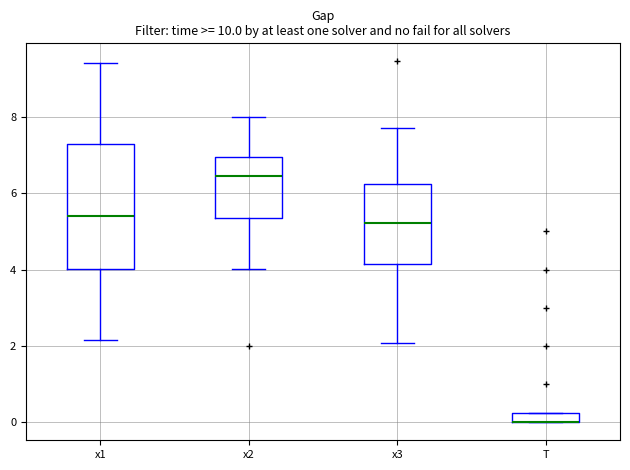

Where is the upper edge of the box for T on the y-axis? The values are not printed on the chart, so give them approximately, as read against the axis.

0.2